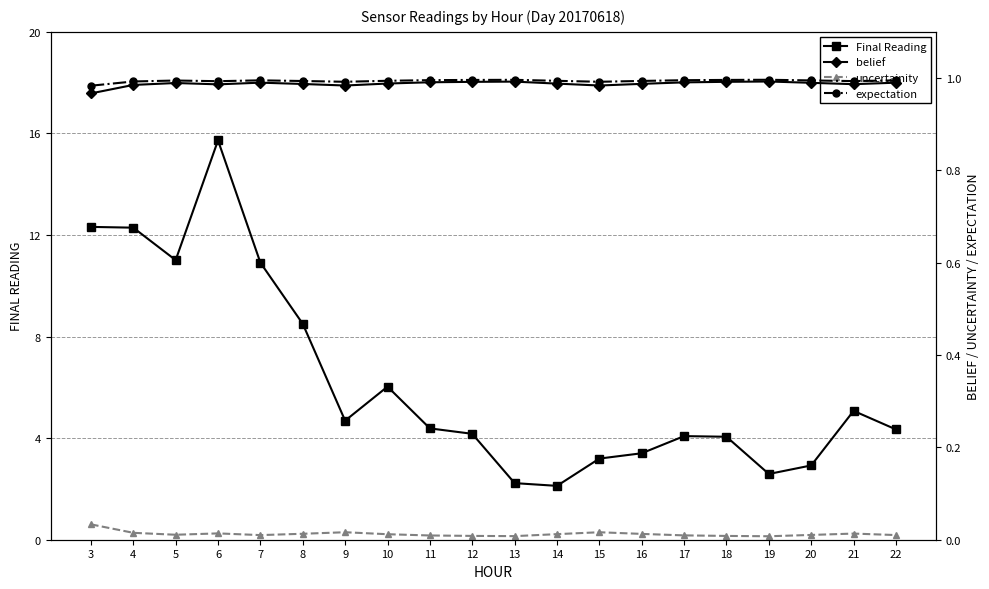

Reading left to right, transcribe all the data shown in this chart.

Final Reading: 12.3	12.3	11.0	15.7	10.9	8.5	4.7	6.0	4.4	4.2	2.2	2.1	3.2	3.4	4.1	4.1	2.6	2.9	5.1	4.3
belief: 1.0	1.0	1.0	1.0	1.0	1.0	1.0	1.0	1.0	1.0	1.0	1.0	1.0	1.0	1.0	1.0	1.0	1.0	1.0	1.0
uncertainity: 0.0	0.0	0.0	0.0	0.0	0.0	0.0	0.0	0.0	0.0	0.0	0.0	0.0	0.0	0.0	0.0	0.0	0.0	0.0	0.0
expectation: 1.0	1.0	1.0	1.0	1.0	1.0	1.0	1.0	1.0	1.0	1.0	1.0	1.0	1.0	1.0	1.0	1.0	1.0	1.0	1.0